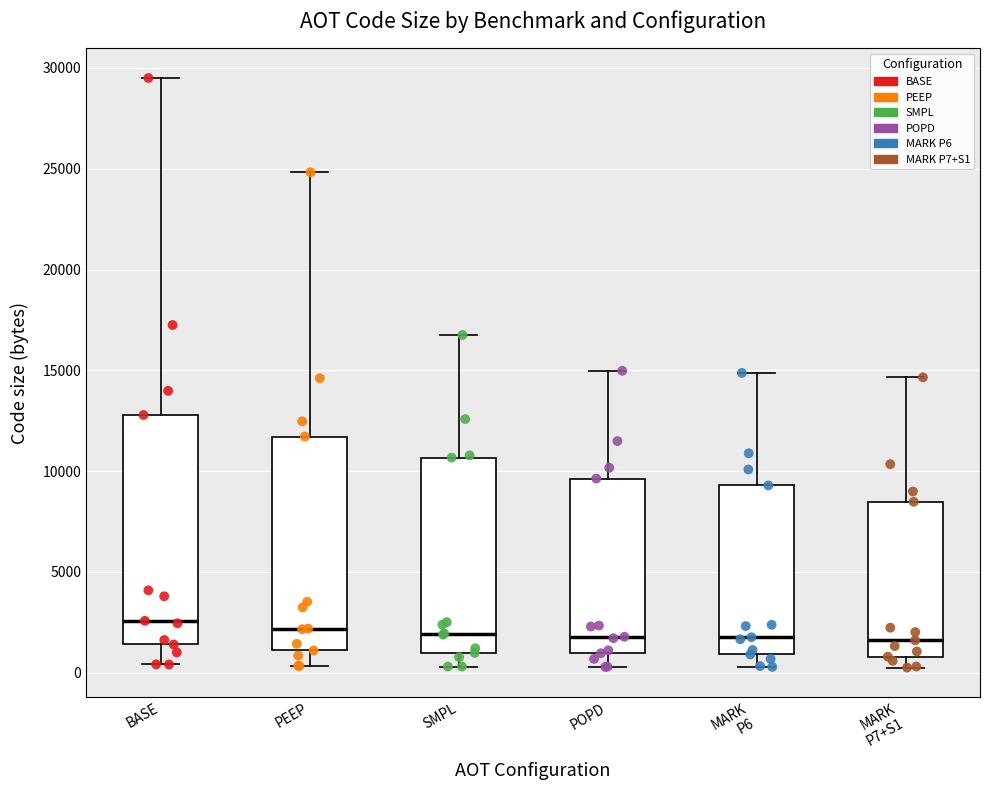

Reading left to right, read every box against the y-axis: the position of its median line, the range the box covers, and the ends of its whiskers. The values are not printed on the chart, so give them approximately, as read against the axis.

BASE: median 2500, box 1500 to 13000, whiskers 500 to 29500
PEEP: median 2000, box 1000 to 11500, whiskers 500 to 25000
SMPL: median 2000, box 1000 to 10500, whiskers 500 to 17000
POPD: median 2000, box 1000 to 9500, whiskers 500 to 15000
MARK P6: median 2000, box 1000 to 9500, whiskers 500 to 15000
MARK P7+S1: median 1500, box 1000 to 8500, whiskers 500 to 14500